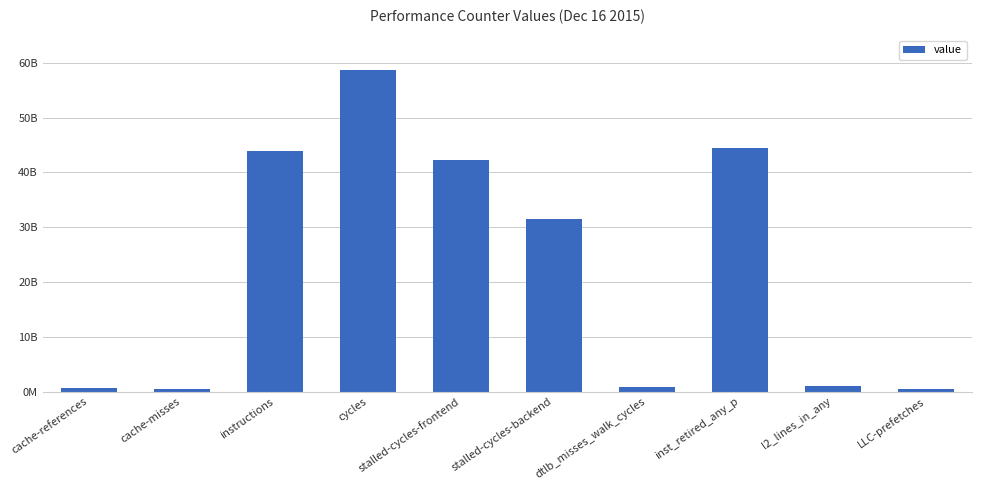

The chart shows a value of 763276934 at dtlb_misses_walk_cycles. True or false?

True